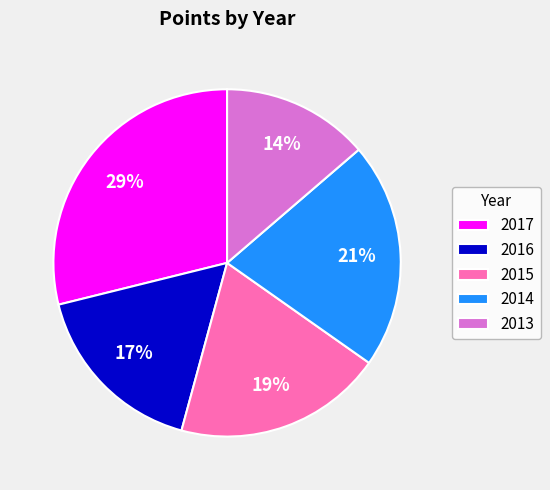

What is the smallest slice in the pie chart?

2013